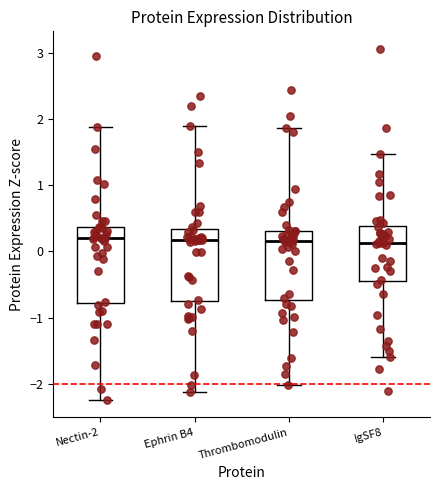

Where is the lower edge of the box for Thrombomodulin on the y-axis? The values are not printed on the chart, so give them approximately, as read against the axis.

-0.7